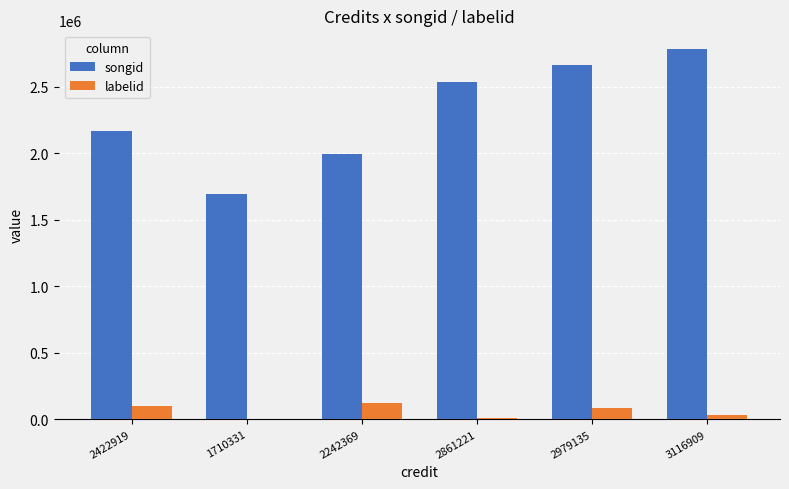

What is the sum of all songid values?

13829582